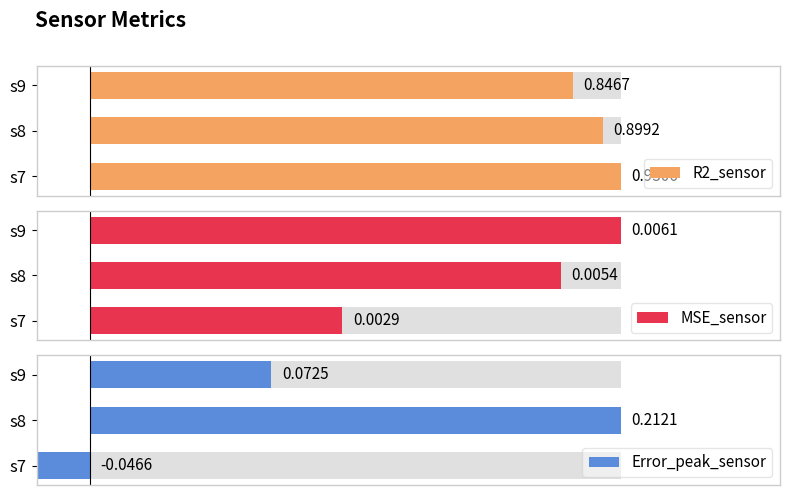

The R2_sensor series shows 1.4 at s7. True or false?

False